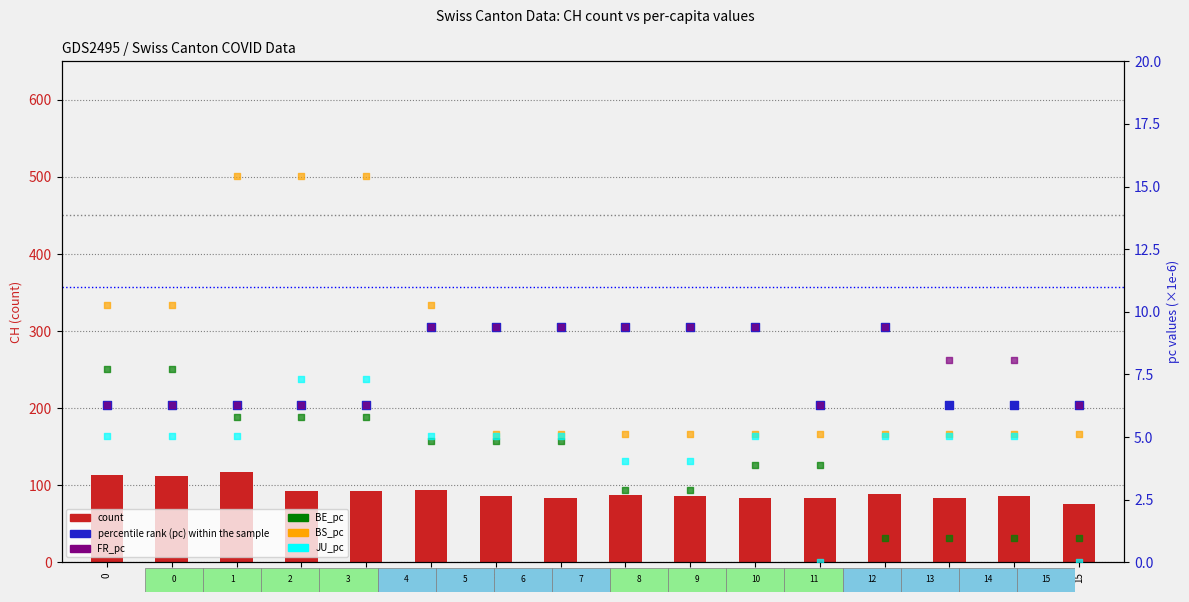

What is the total value across all series at 14?

111.5